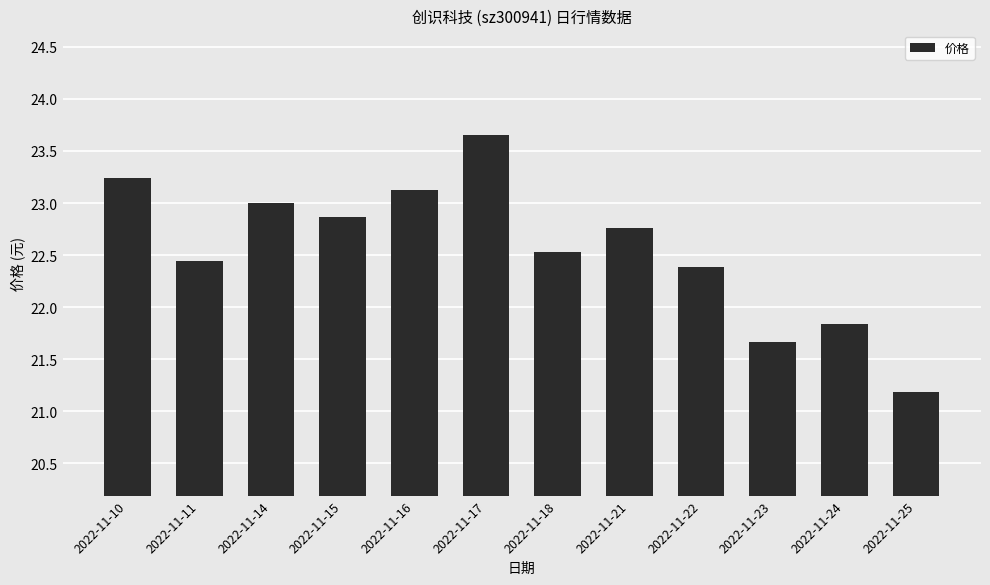

What is the change in value from 2022-11-11 to 2022-11-22?

-0.1